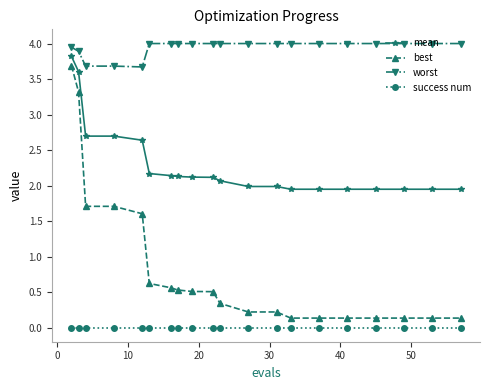

Which series has the largest range (max minus min)?

best